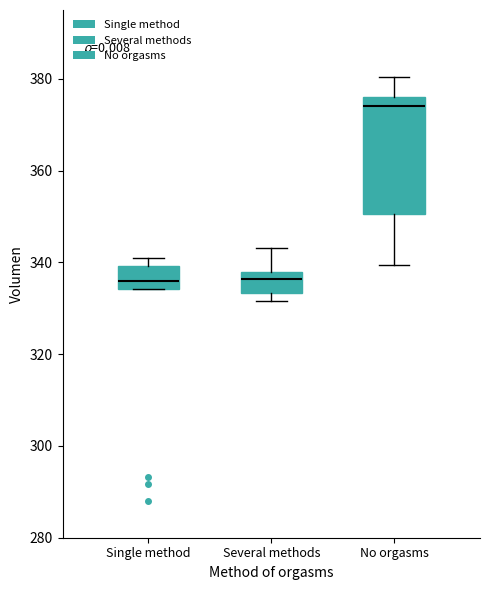

Where does the median line of the box for Single method sit on the y-axis? The values are not printed on the chart, so give them approximately, as read against the axis.

336